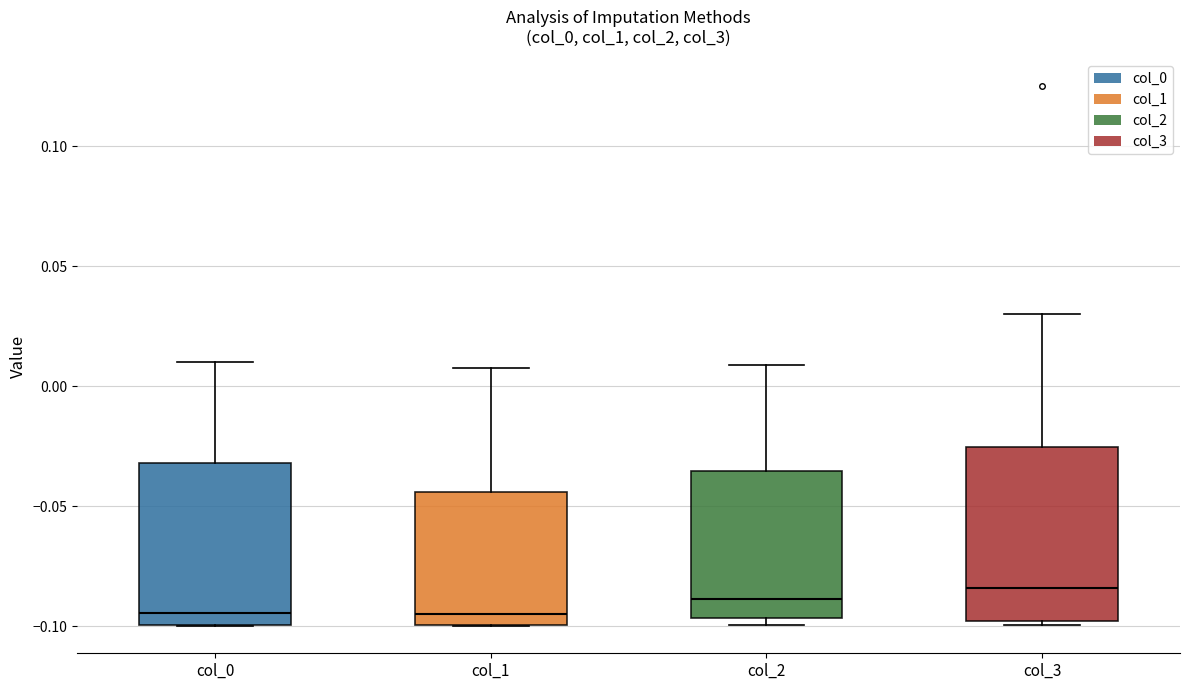

Comparing the boxes themselves (not the whiskers), which one is the tallest?

col_3